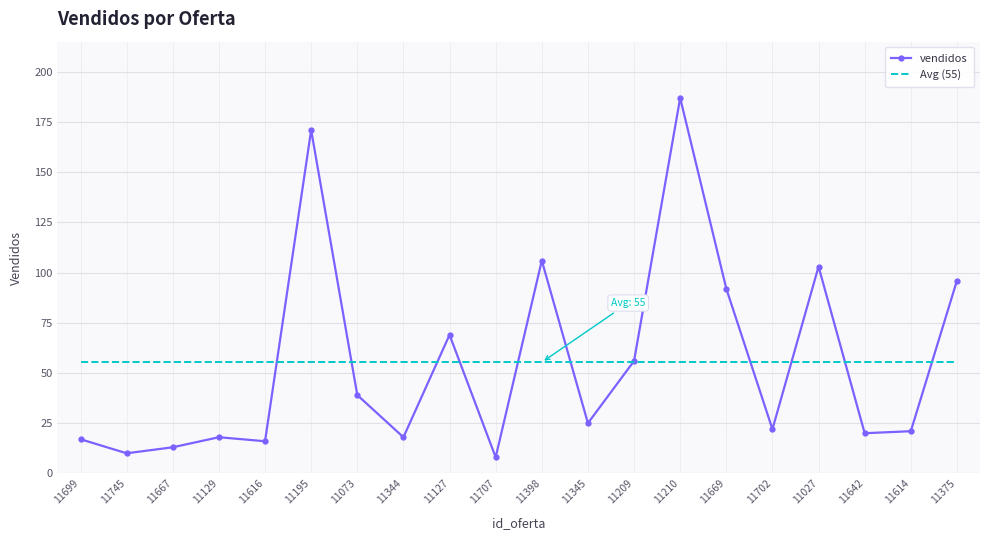

What is the greatest value displayed?

187.0